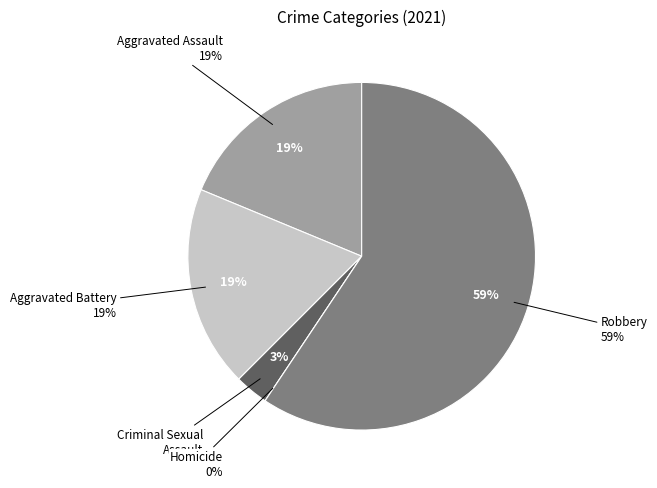

Which slice is the smallest?

Homicide